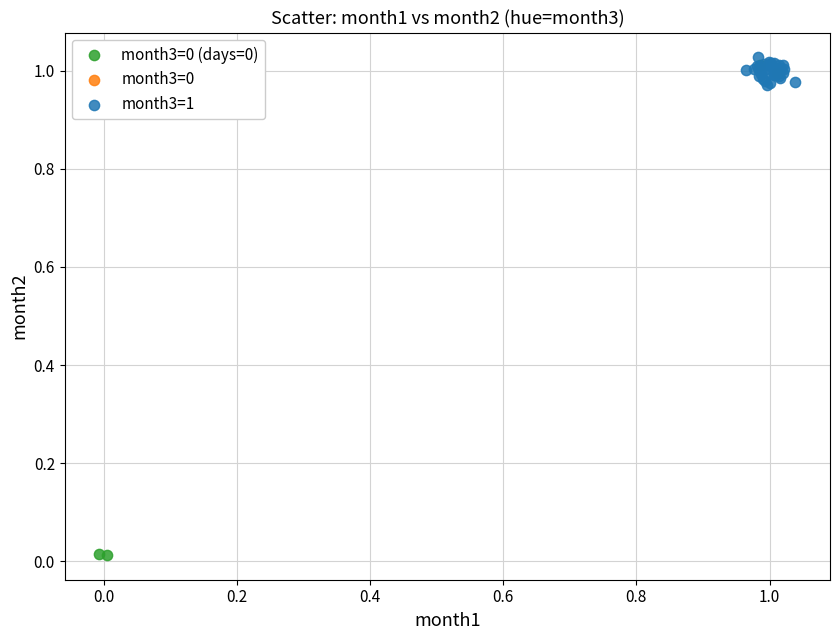

Which series contains the highest Y value?

month3=1